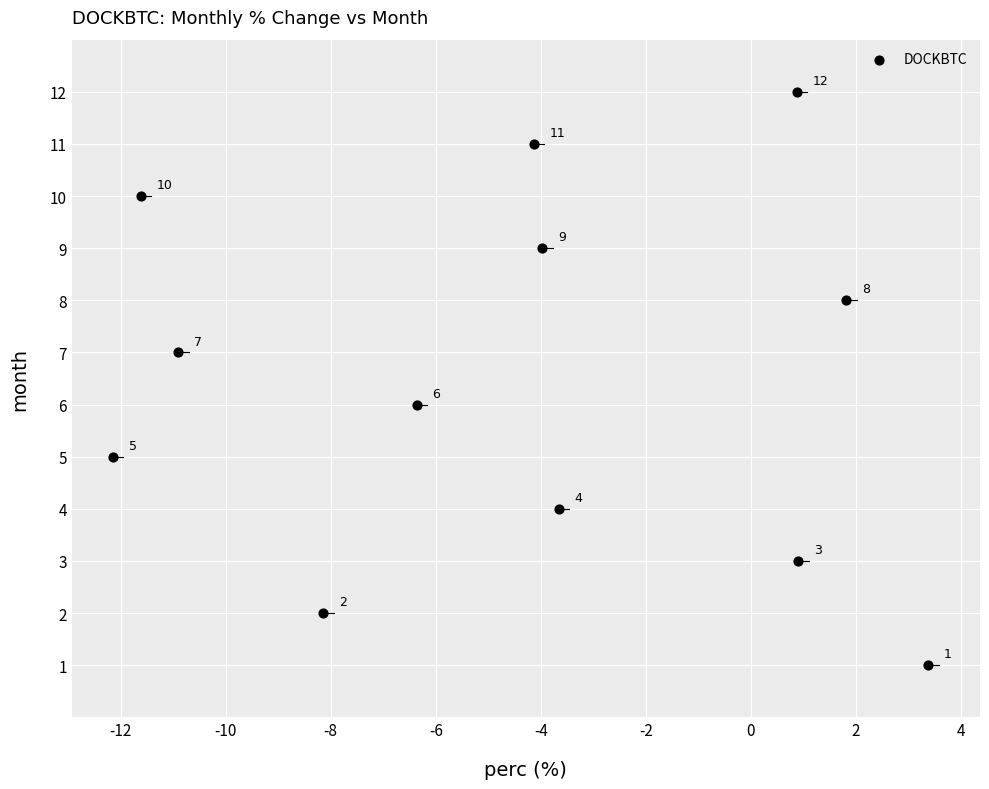

What Y value in the scatter plot is closest to 6?

6